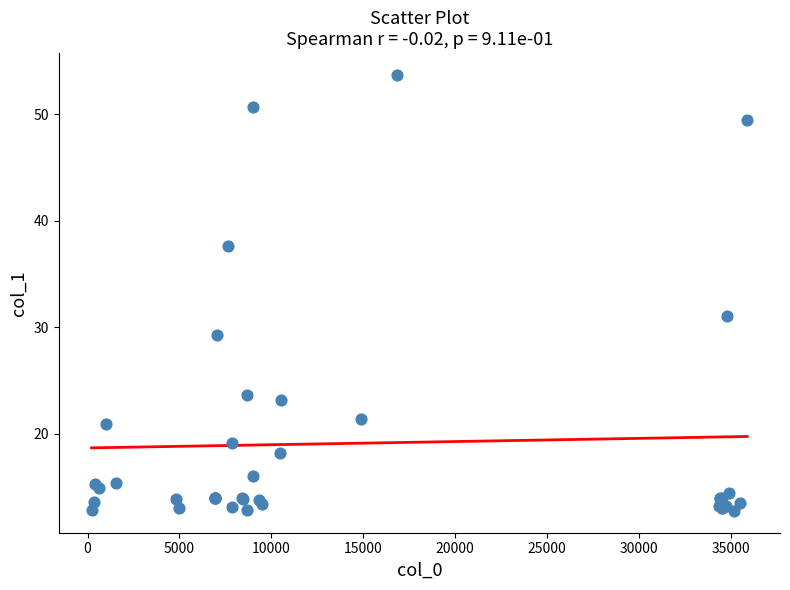

What Y value in the scatter plot is closest to 33?

31.0